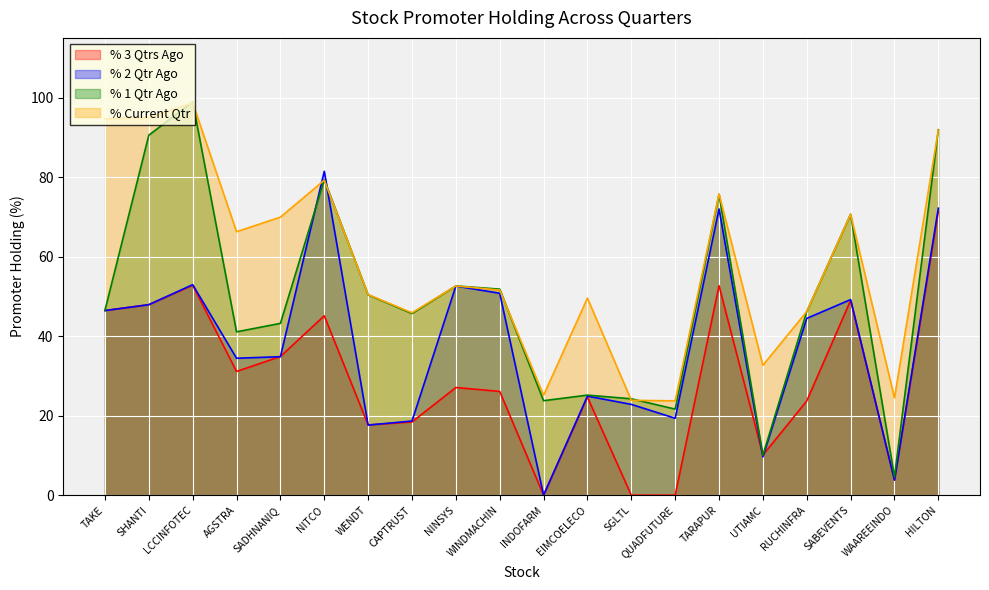

Rank the categories by % 2 Qtr Ago value from lowest to highest.

INDOFARM, WAAREEINDO, UTIAMC, WENDT, CAPTRUST, QUADFUTURE, SGLTL, EIMCOELECO, AGSTRA, SADHNANIQ, RUCHINFRA, TAKE, SHANTI, SABEVENTS, WINDMACHIN, NINSYS, LCCINFOTEC, TARAPUR, HILTON, NITCO